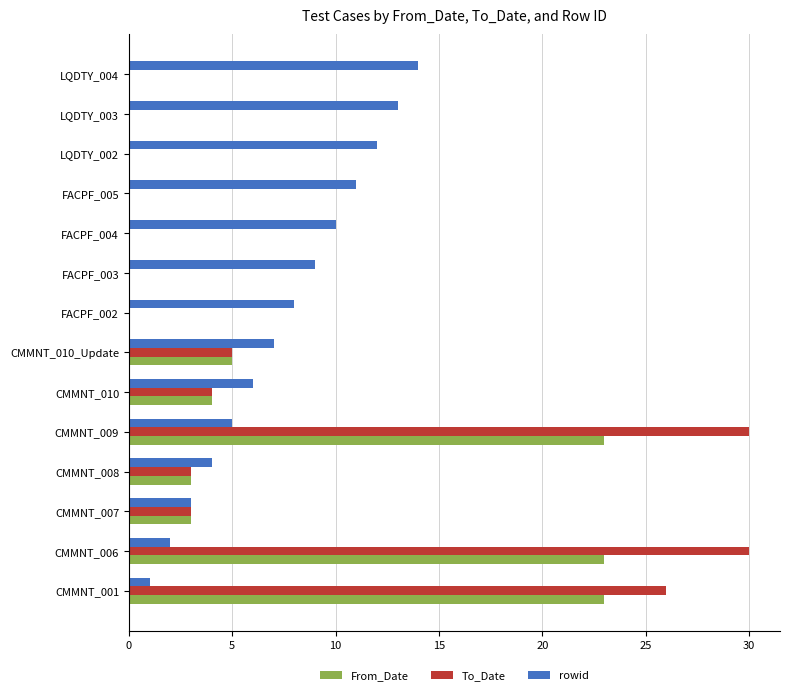

What is the greatest value displayed?

30